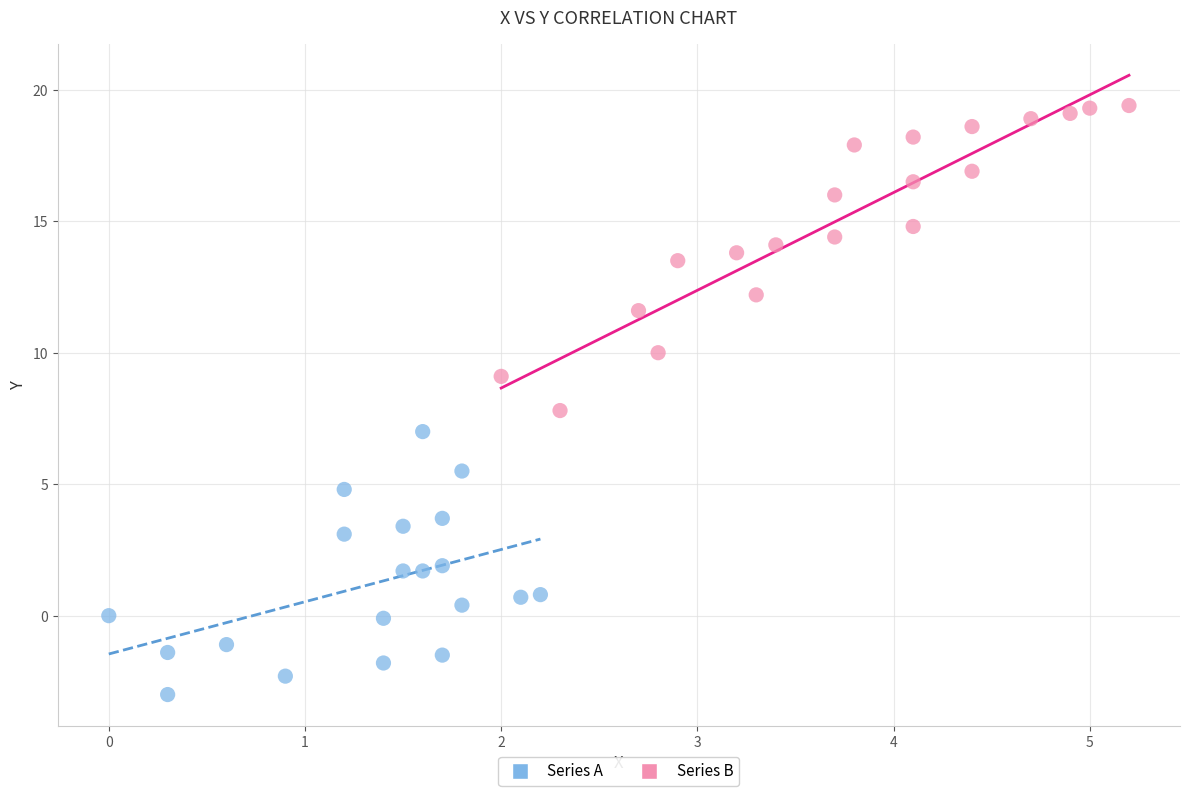

What are all the series names shown in the legend?

Series A, Series B